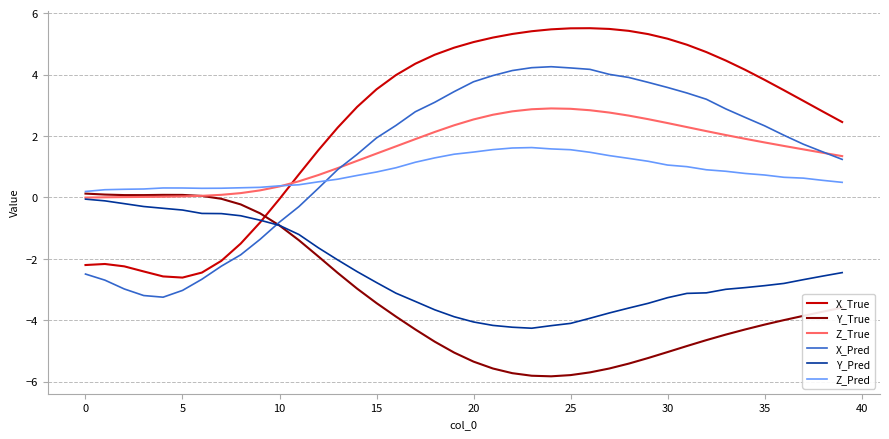

Which series has the widest spread of values?

X_True